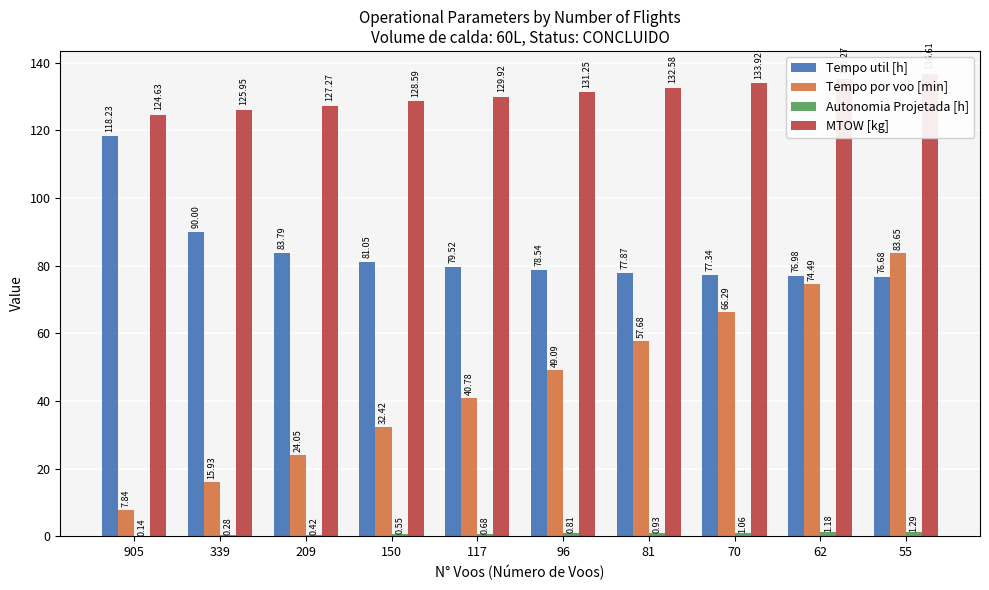

What is the smallest value displayed?

0.1